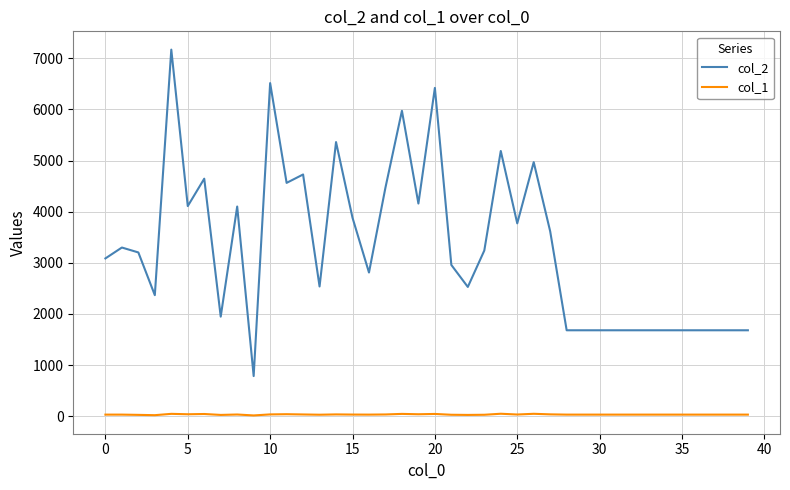

Which series has the largest total across all categories?

col_2